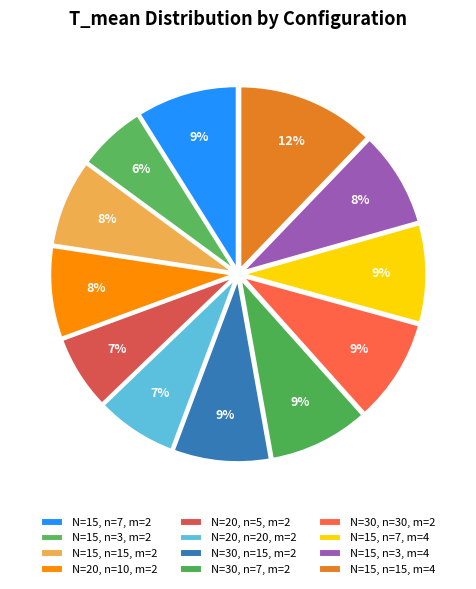

Combined, do N=20, n=20, m=2 and N=20, n=5, m=2 account for over 50%?

No